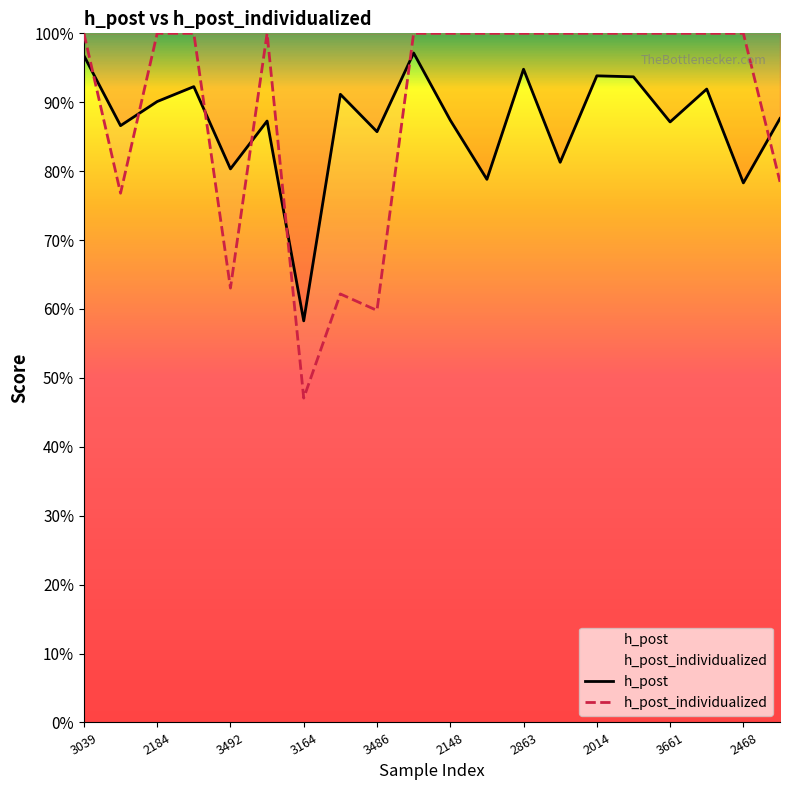

True or false: h_post has a value of 0.4 at 3164.

False